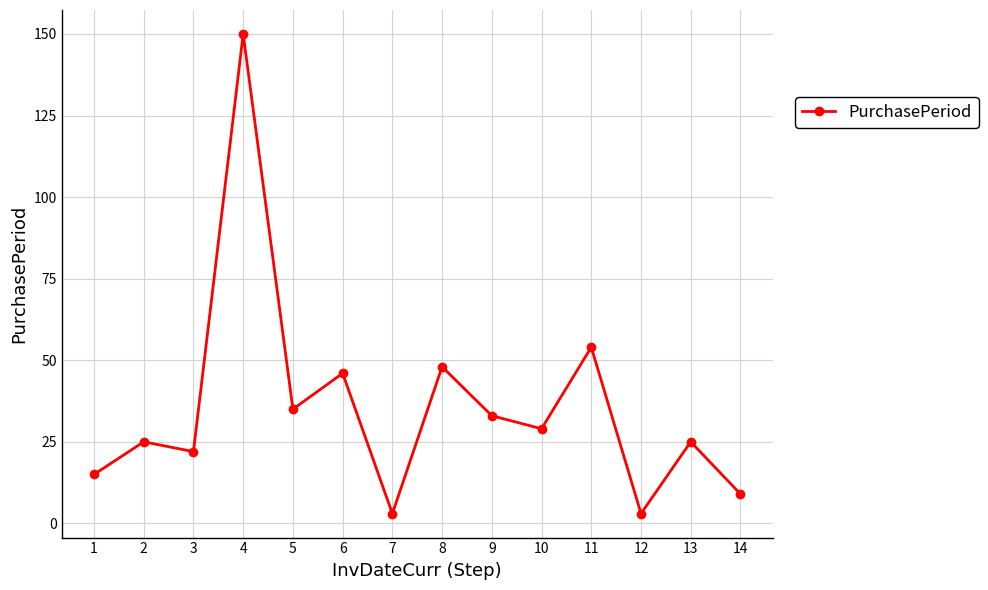

What is the maximum value shown in the chart?

150